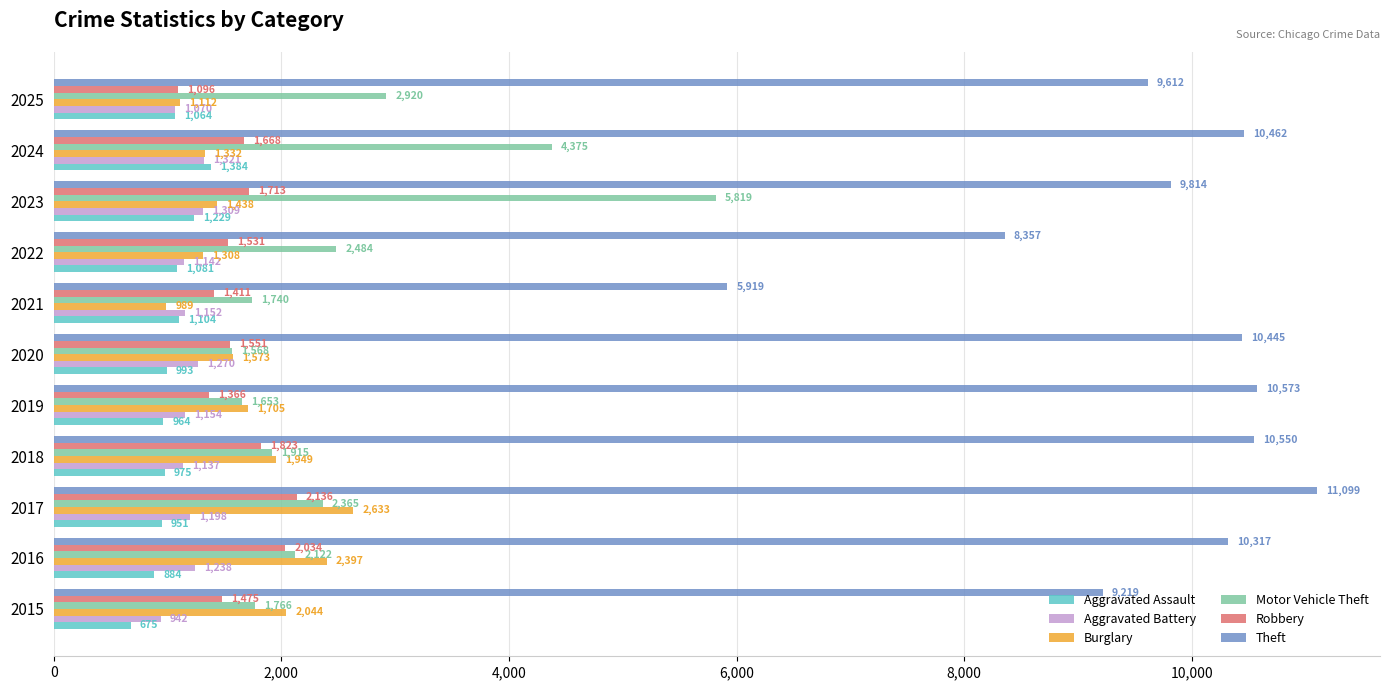

At which label does Aggravated Assault reach its peak?

2024